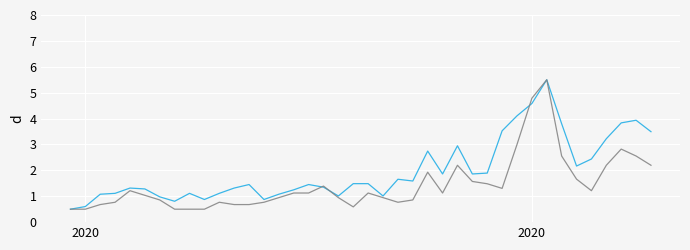

What is the greatest value displayed?

5.5